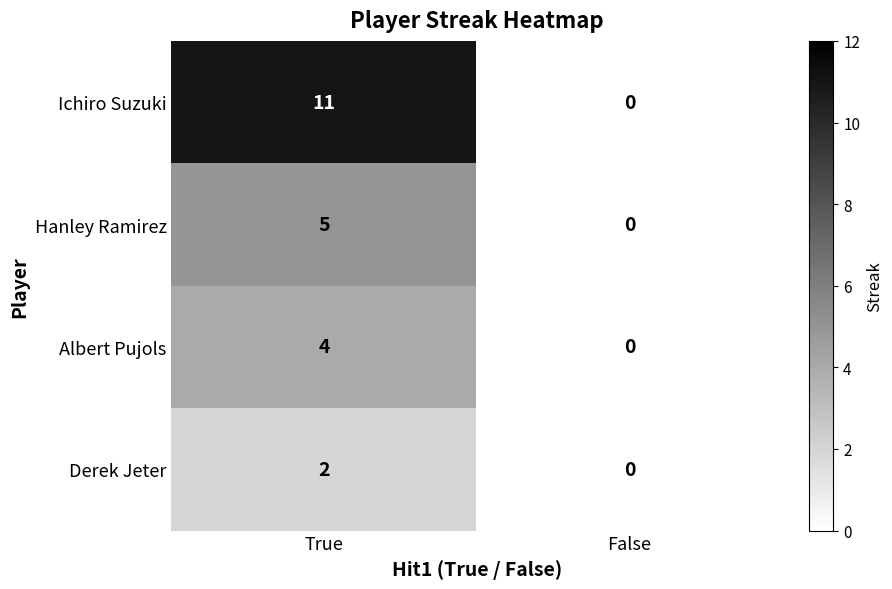

True or false: Derek Jeter has a value of 2 at True.

True